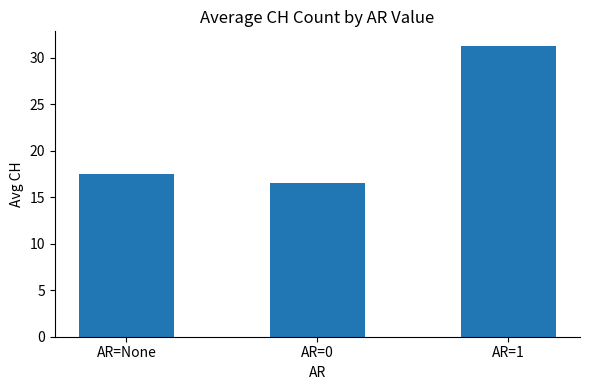

How many bars are there in total?

3